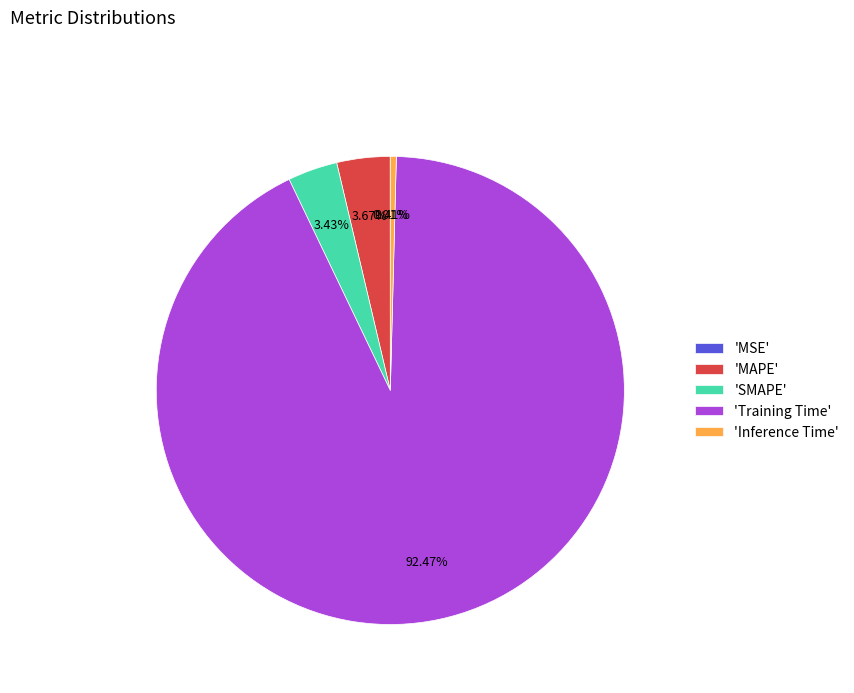

To the nearest percent, what is the difference between the largest and smallest slice percentages?

92%